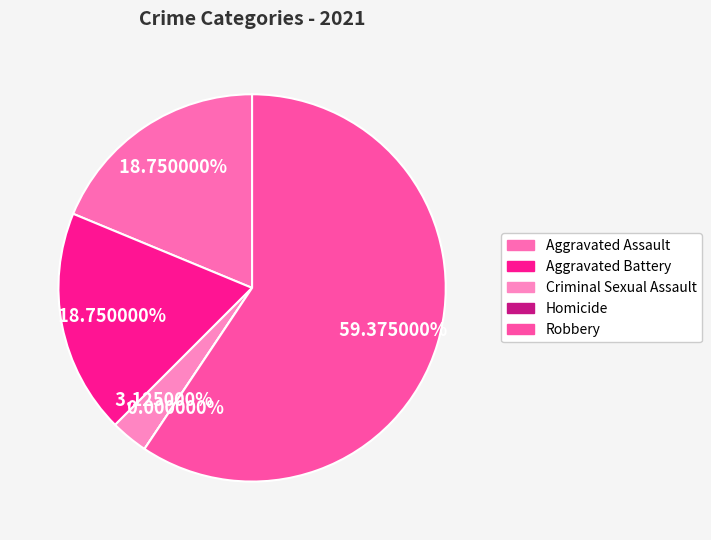

How many slices are in this pie chart?

5